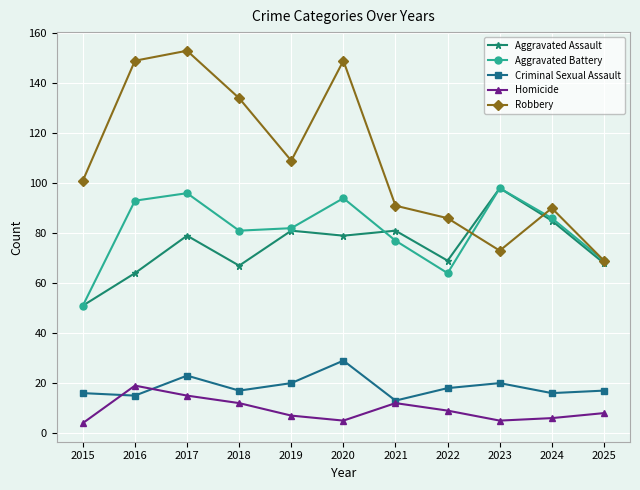

True or false: Homicide has more than 2 points higher than both neighbors.

False